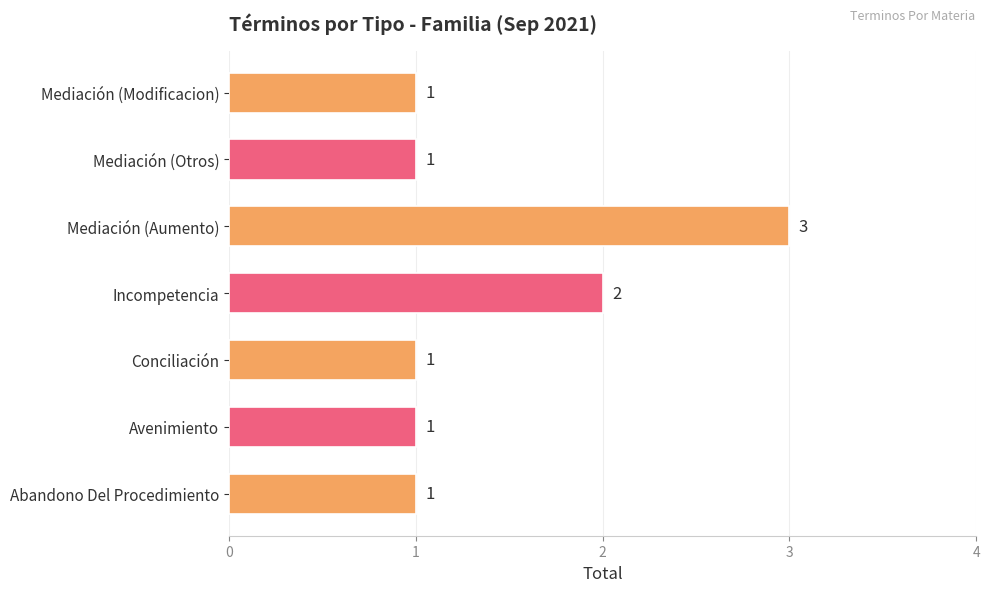

Approximately how many times larger is the value at Mediación (Otros) compared to Mediación (Modificacion)?

1.0